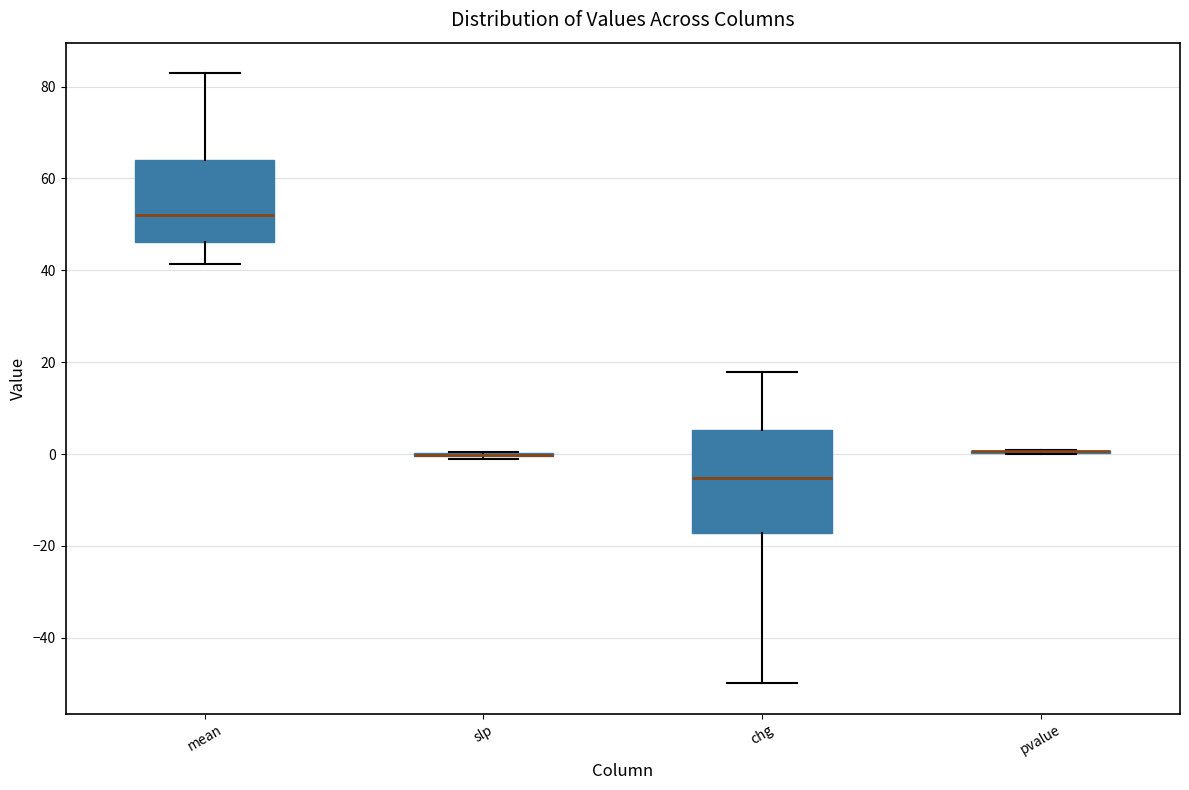

Reading left to right, read every box against the y-axis: the position of its median line, the range the box covers, and the ends of its whiskers. The values are not printed on the chart, so give them approximately, as read against the axis.

mean: median 52, box 46 to 64, whiskers 42 to 82
slp: box collapsed to a line at 0, whiskers -2 to 0
chg: median -6, box -18 to 6, whiskers -50 to 18
pvalue: box collapsed to a line at 0, whiskers 0 to 0